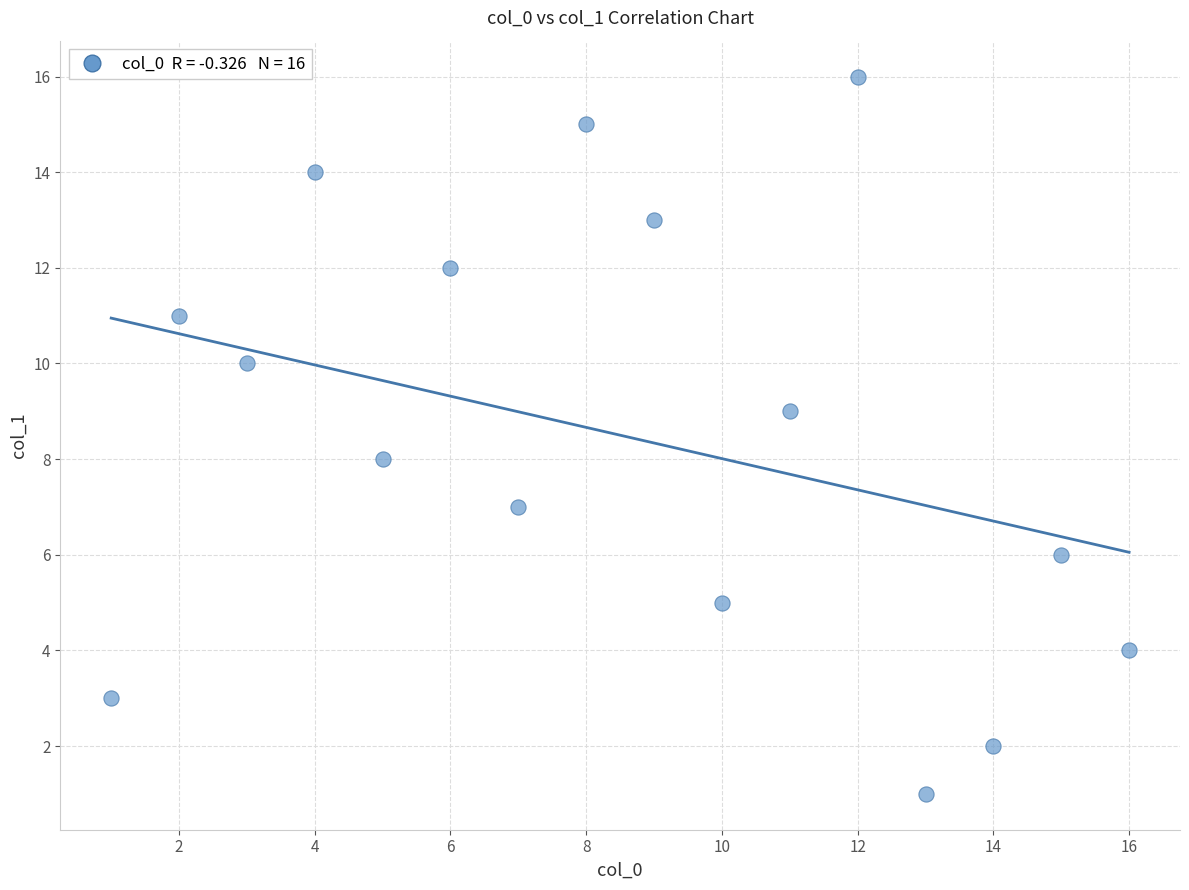

What is the range of Y values (max minus min)?

15